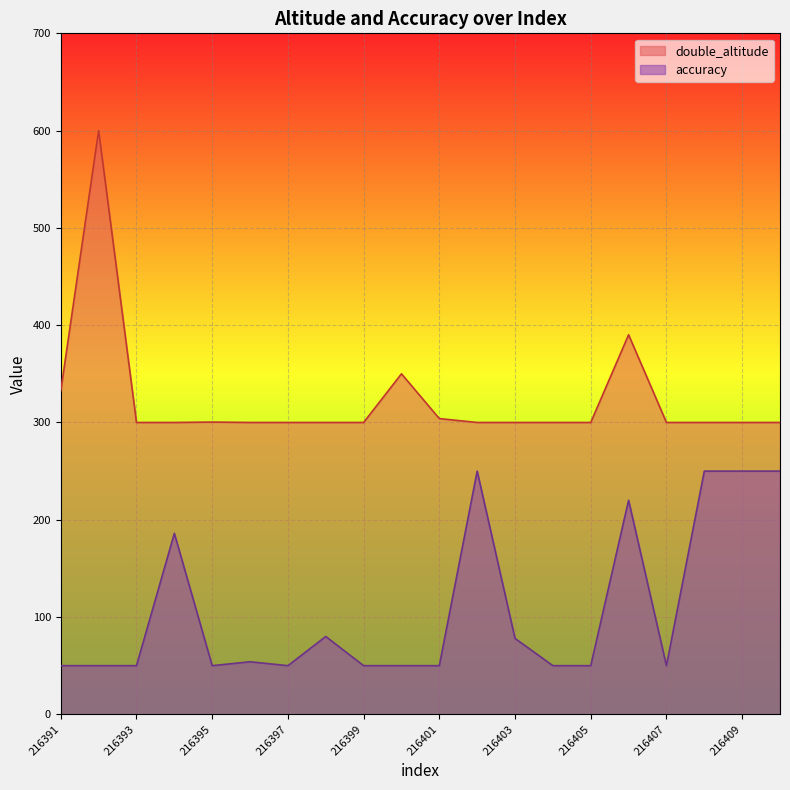

What is the total value across all series at 216403?

378.0